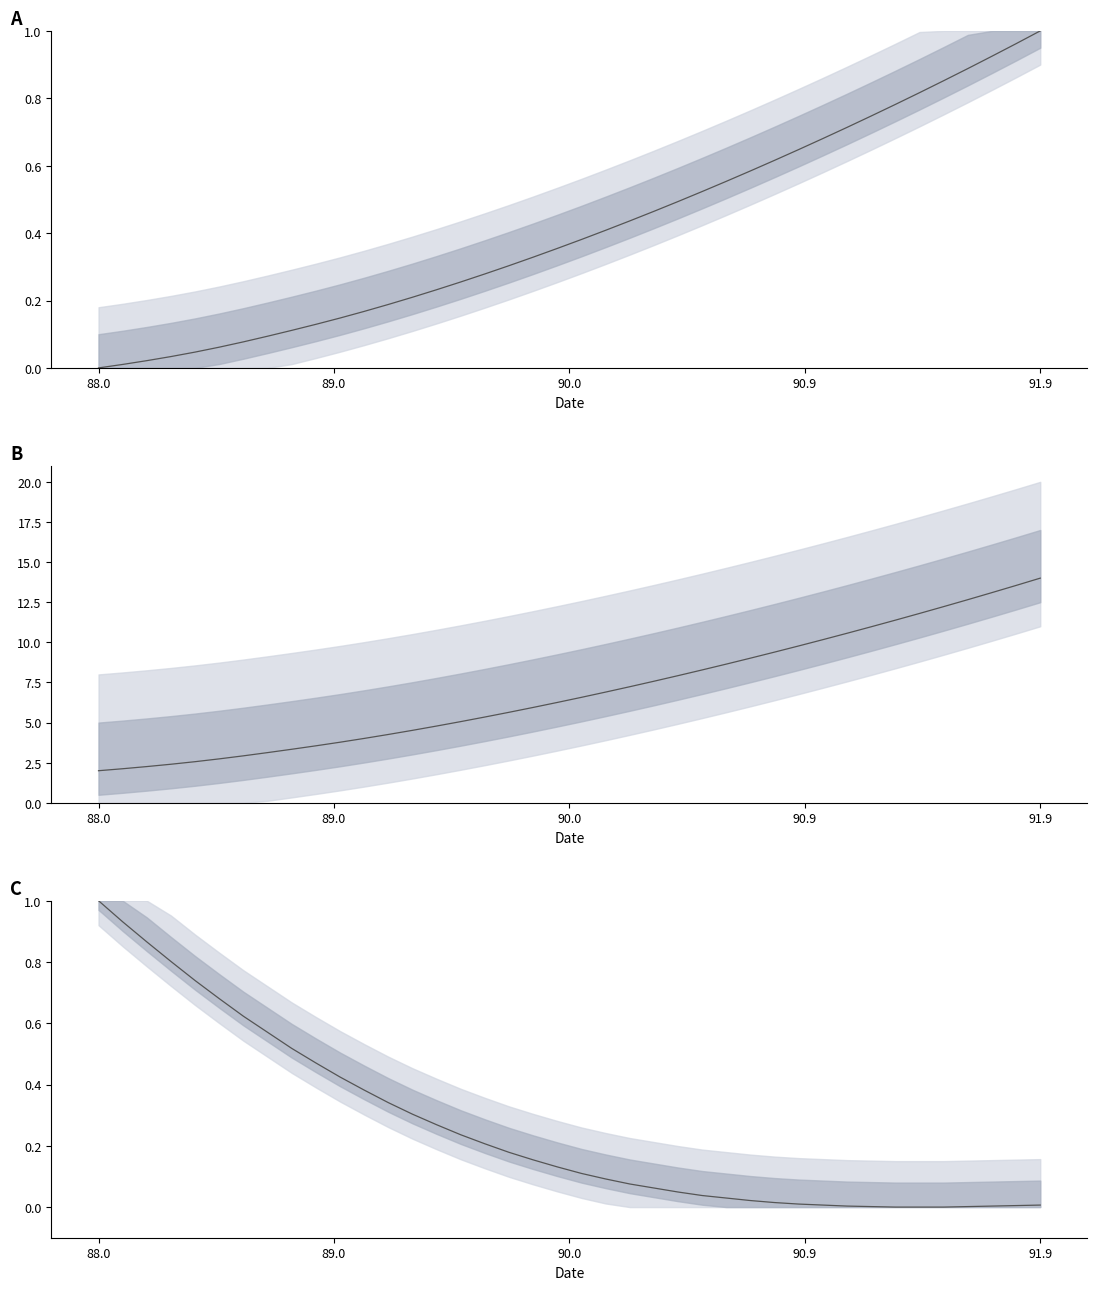

How many data points in X mid are less than 6?

19